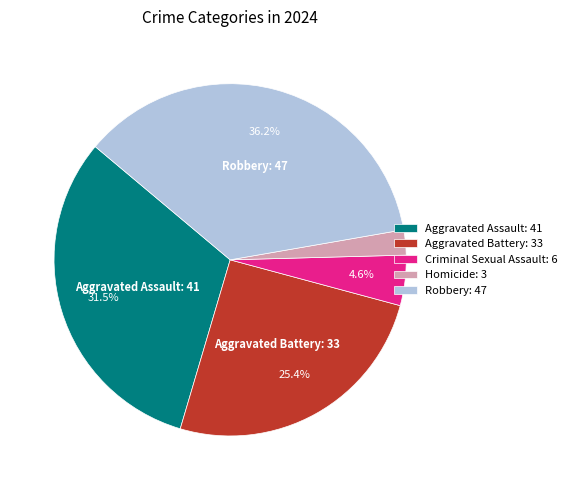

To the nearest percent, what is the difference between the Aggravated Battery and Criminal Sexual Assault slice percentages?

21%